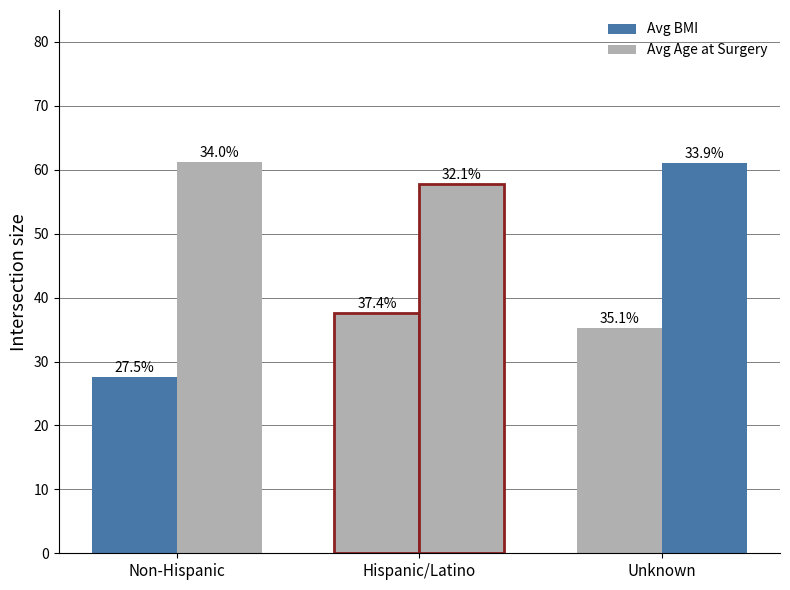

At how many categories does at least one series exceed 40?

3